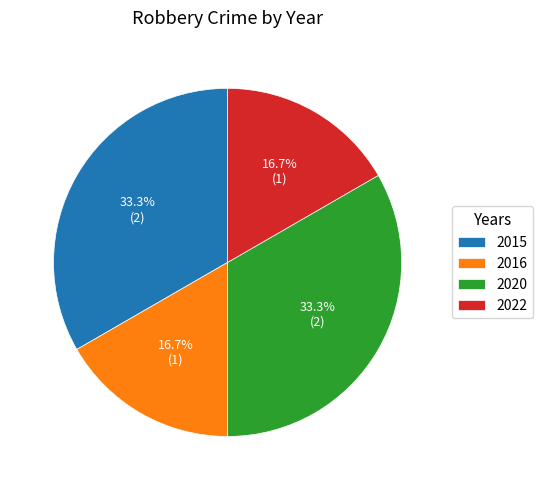

What percentage is NOT represented by 2015?

66.7%